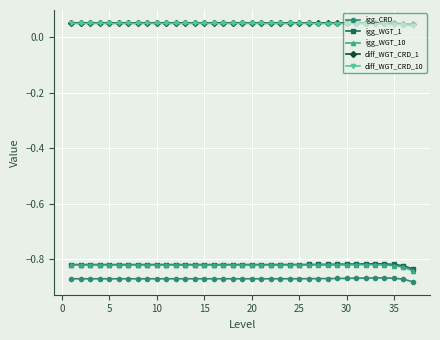

At how many categories does at least one series exceed 0?

37